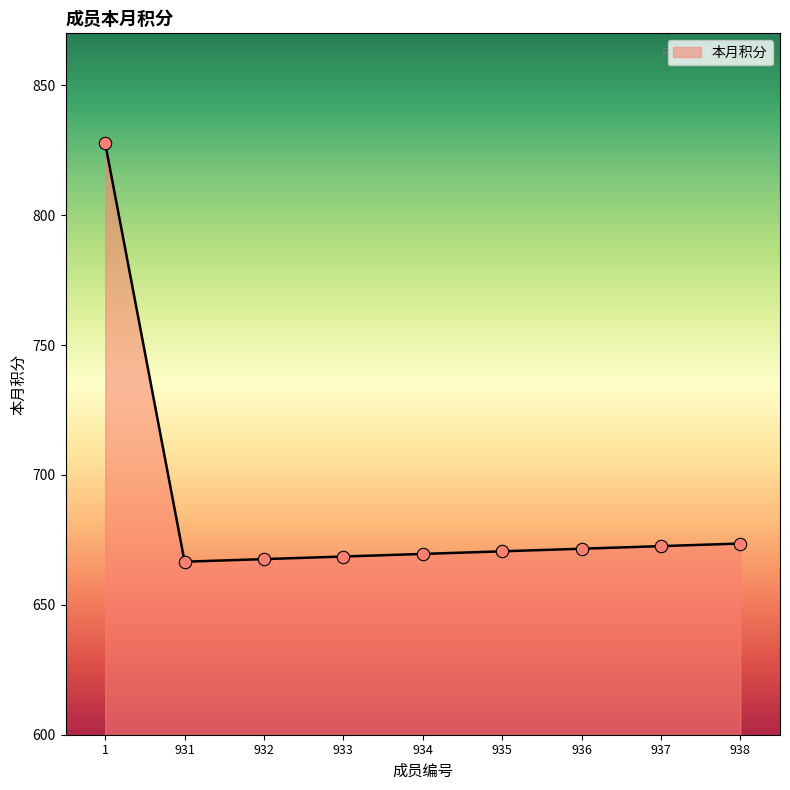

Which has a higher value, 933 or 937?

937